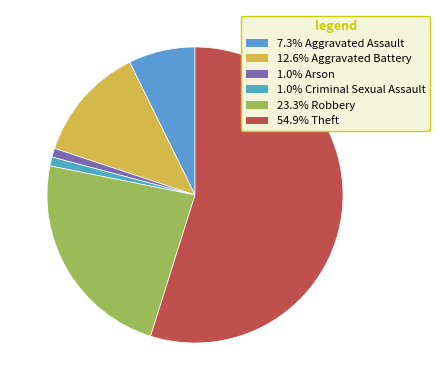

How many slices are in this pie chart?

6